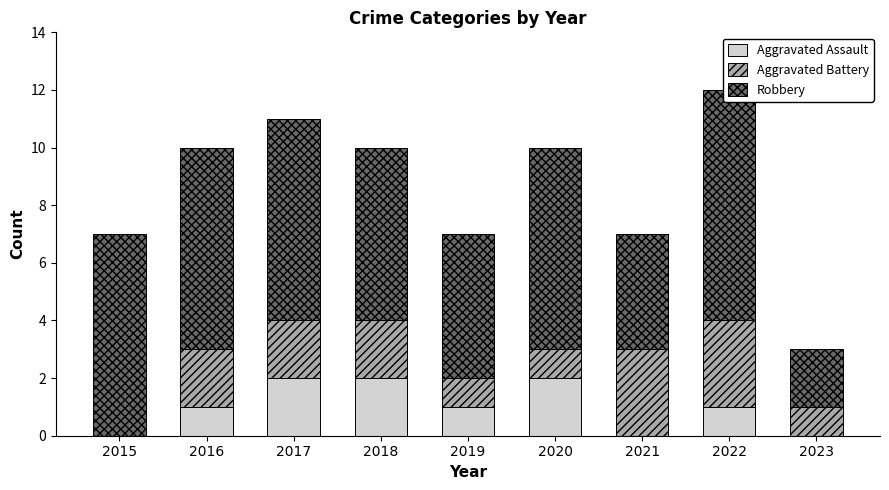

Which has a higher value, 2017 or 2022?

2017